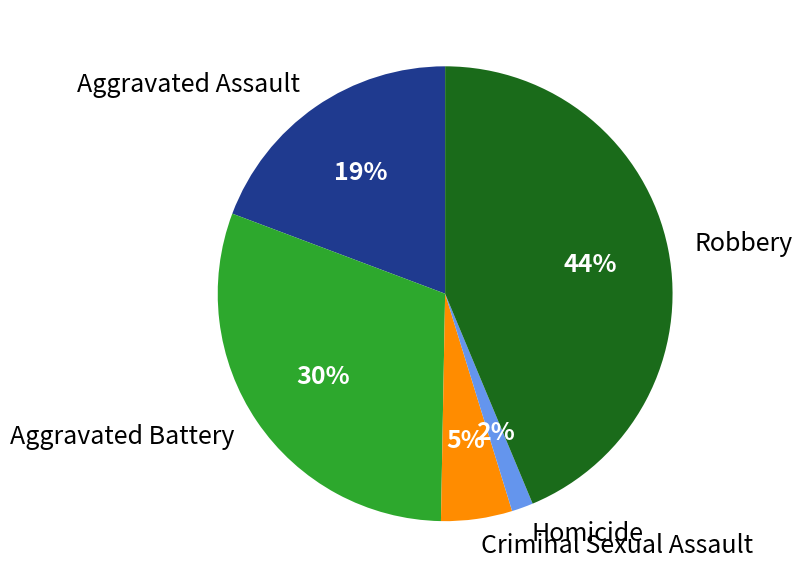

How many segments does this pie chart have?

5